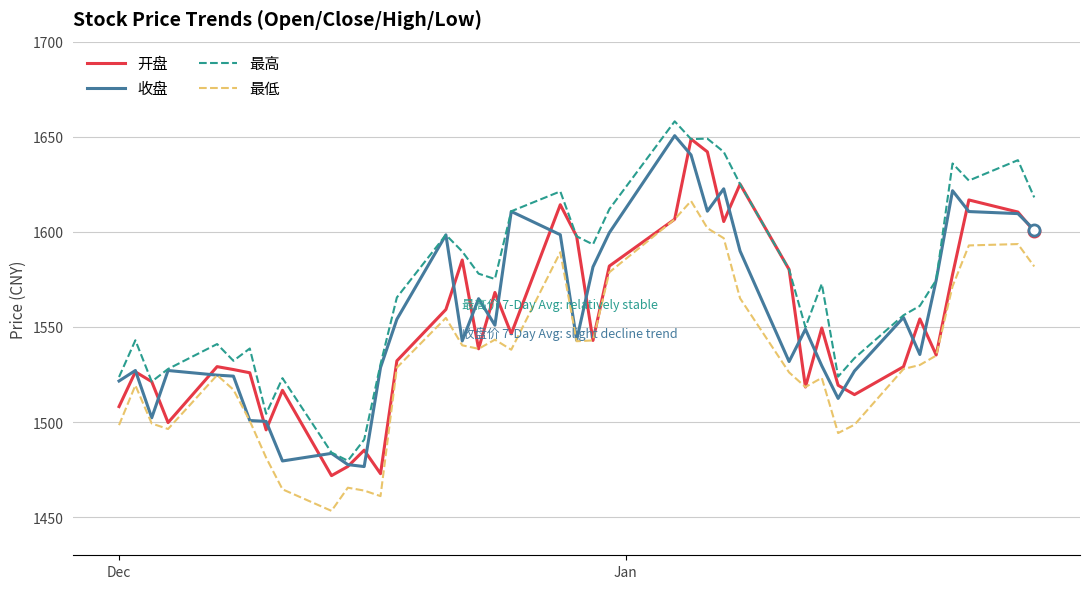

What is the maximum value shown in the chart?

1658.1